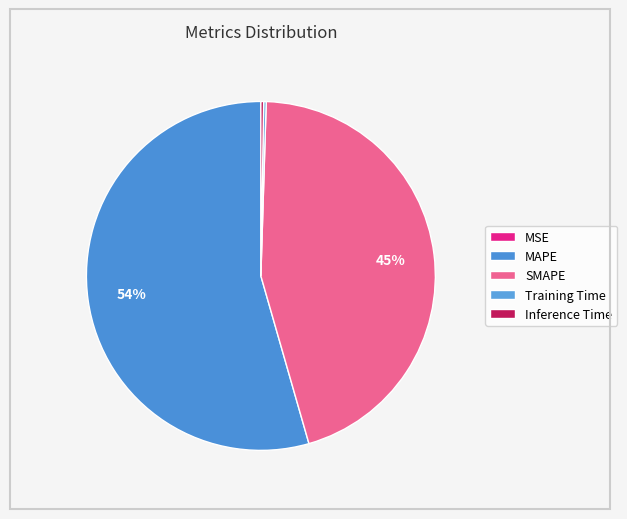

Count the number of slices in the pie.

5